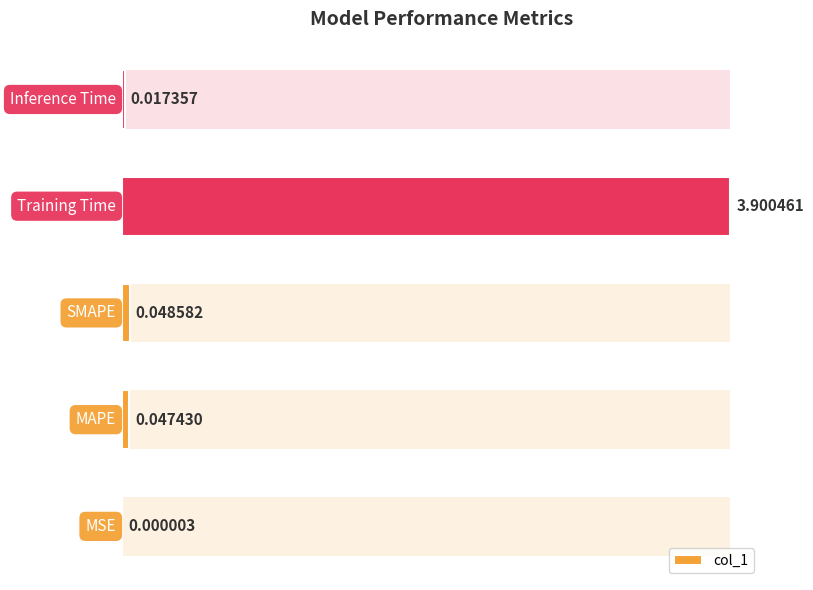

What is the difference between the maximum and second lowest values?

3.9